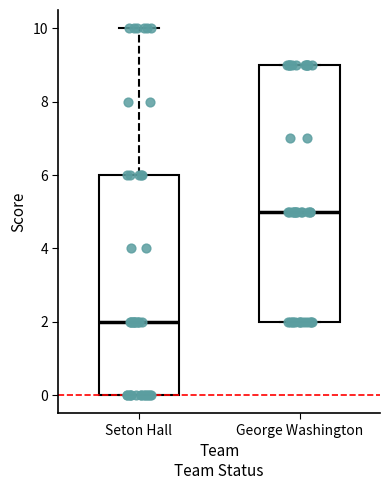

Comparing the boxes themselves (not the whiskers), which one is the tallest?

George Washington